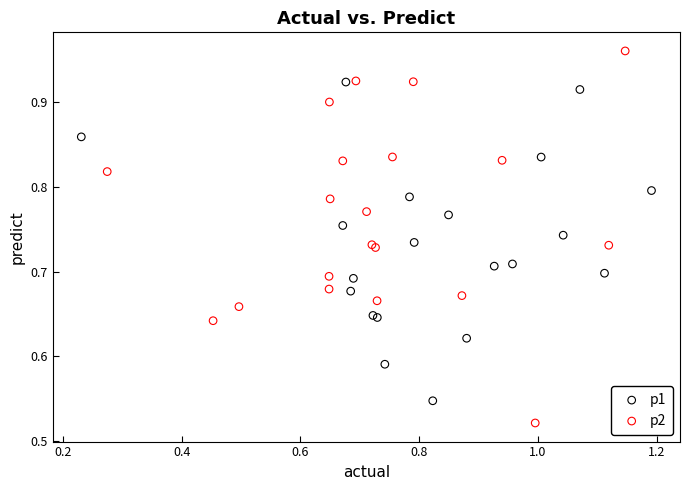

What are all the series names shown in the legend?

p1, p2